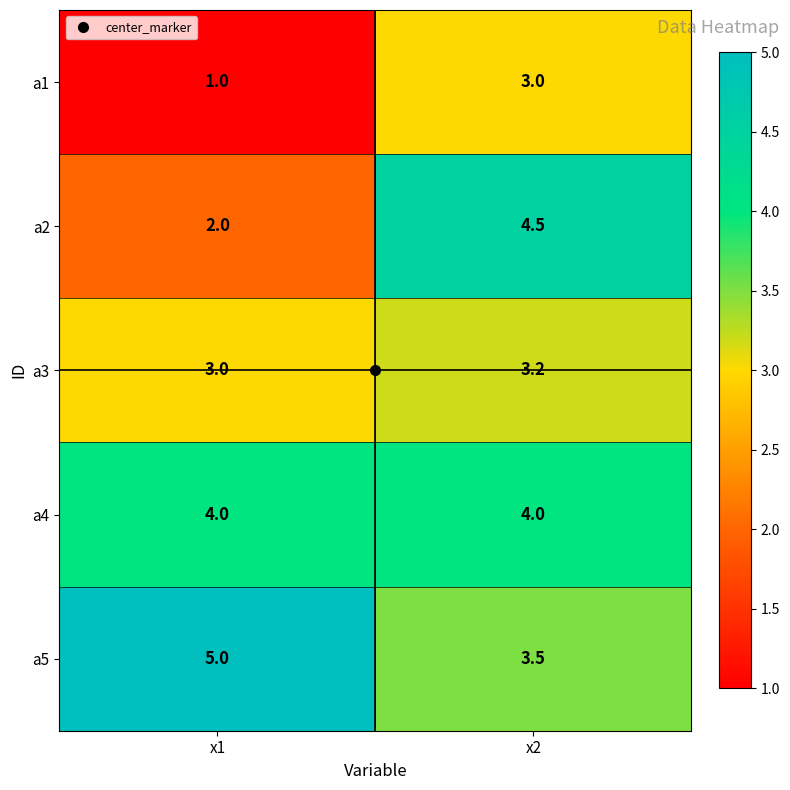

What is the total value across all series at x1?

15.0